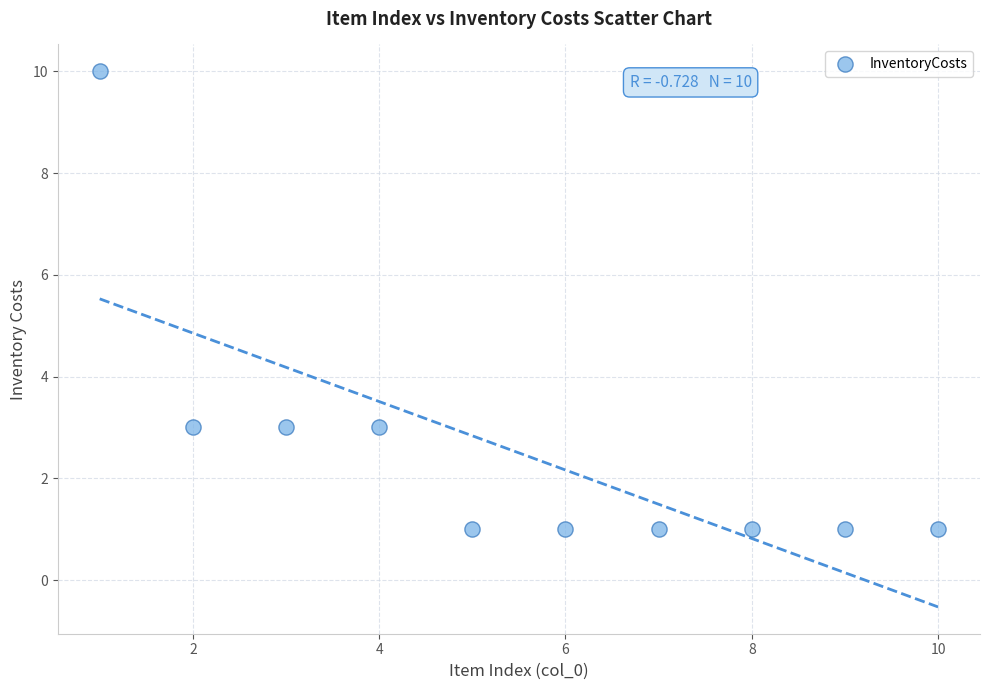

What is the range of Y values (max minus min)?

9